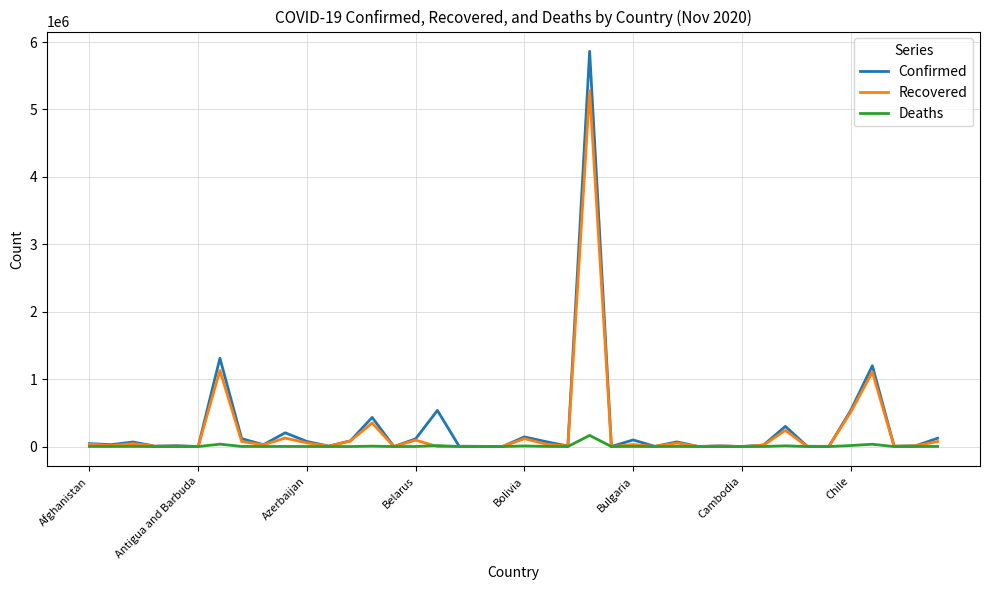

How many distinct data groups are displayed?

3